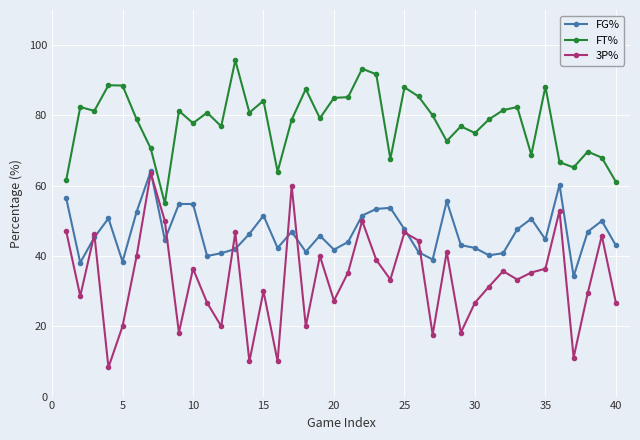

Which series has the largest total across all categories?

FT%